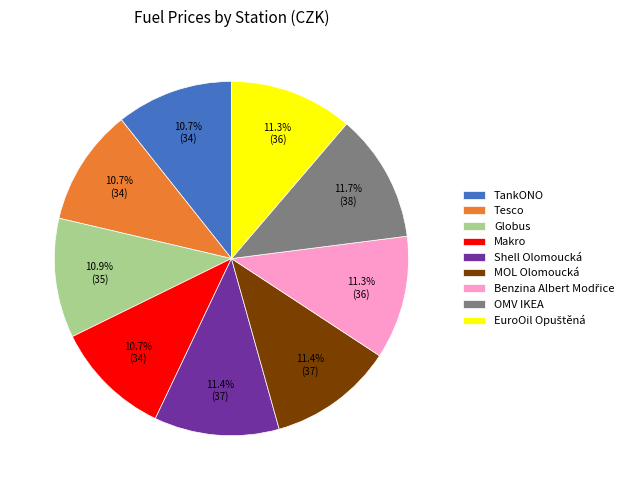

Count the number of slices in the pie.

9